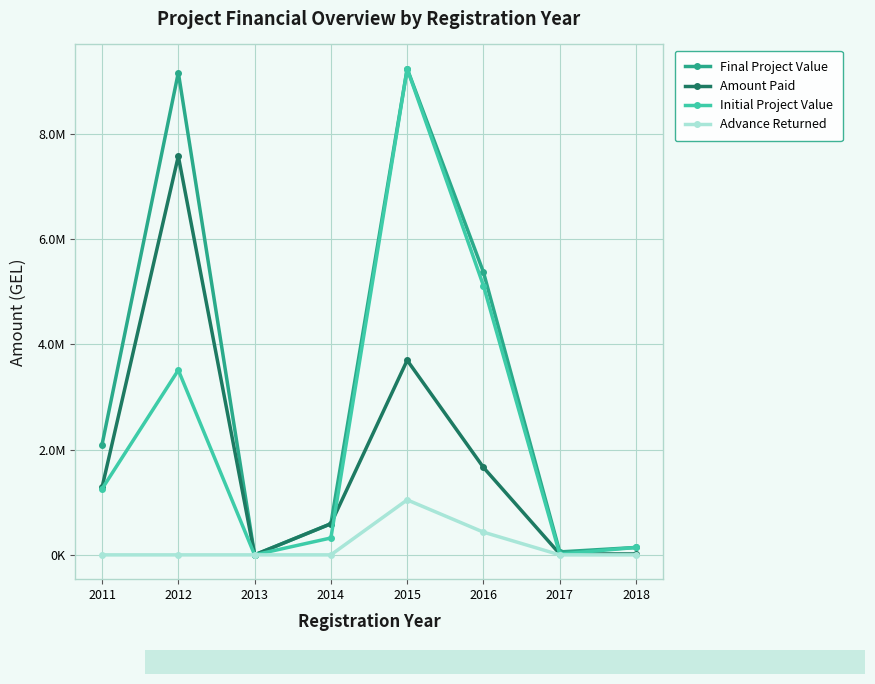

How many intersections are there between Amount Paid and Initial Project Value?

3